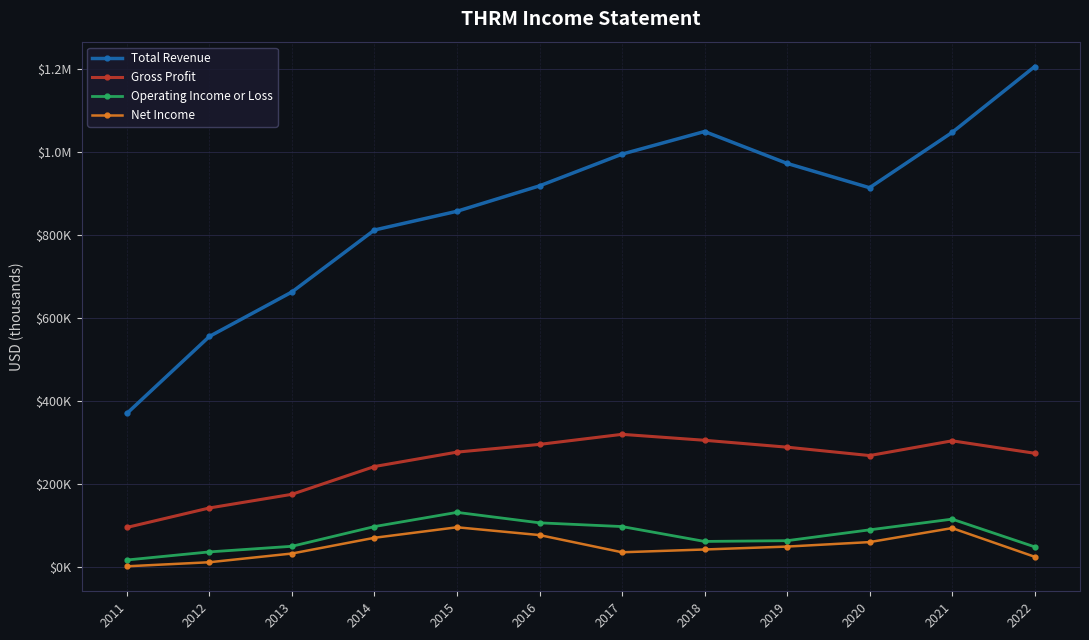

The value of Total Revenue at 2017 is 1531531. True or false?

False